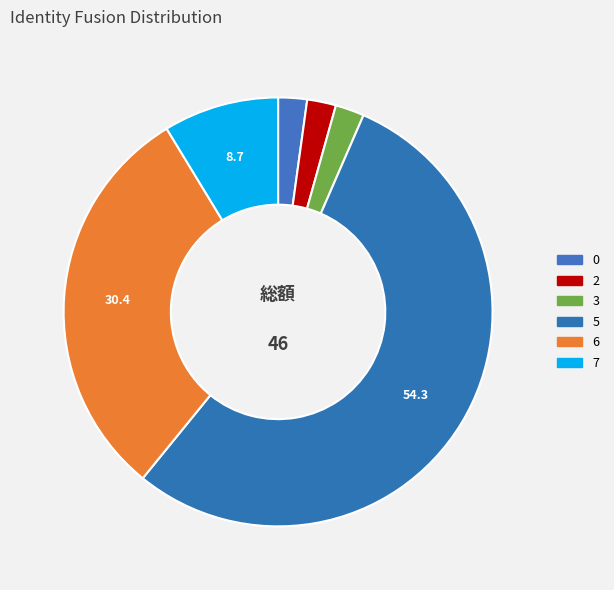

Does any single category account for the majority?

Yes